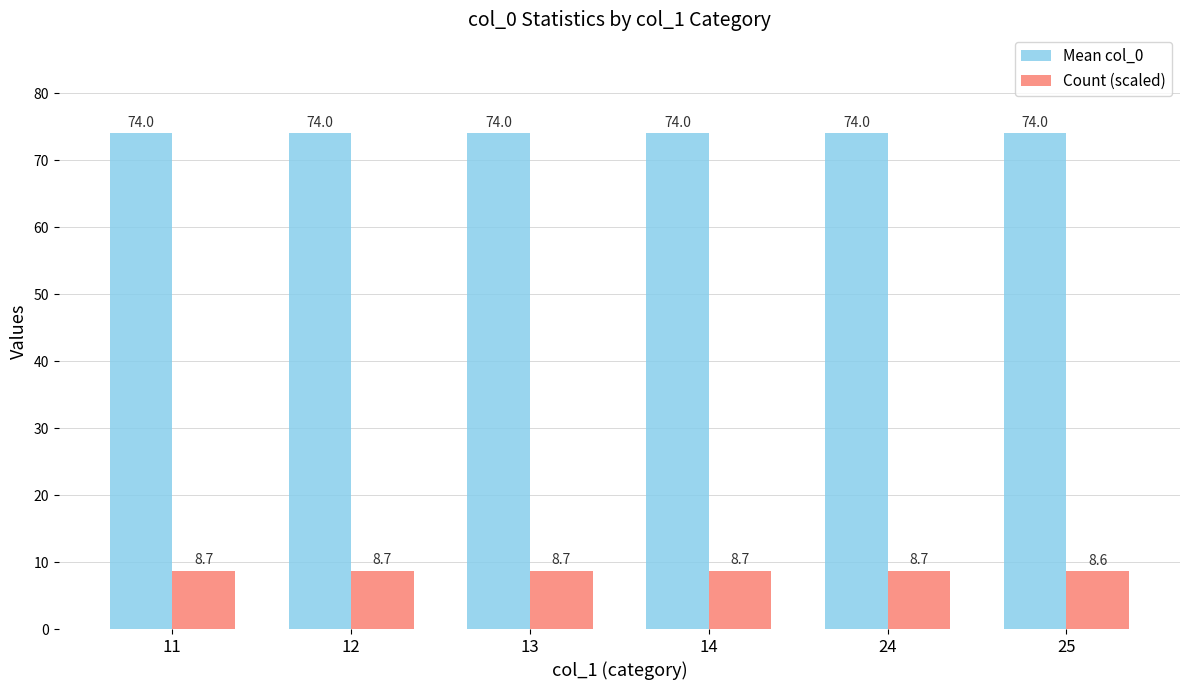

What is the difference between the highest and lowest values at 13?

65.3